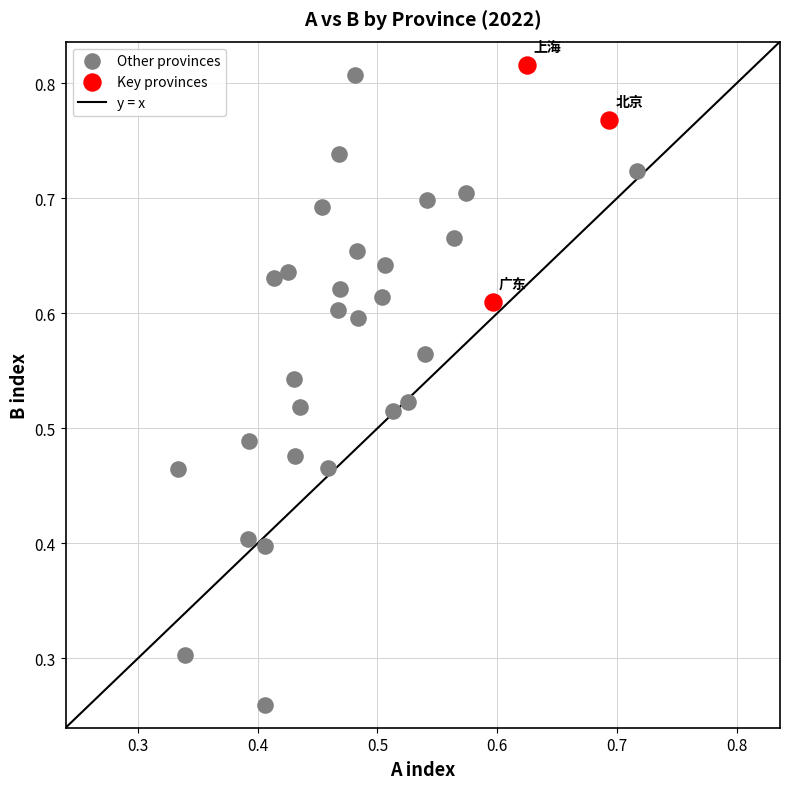

Which series contains the lowest Y value?

Other provinces